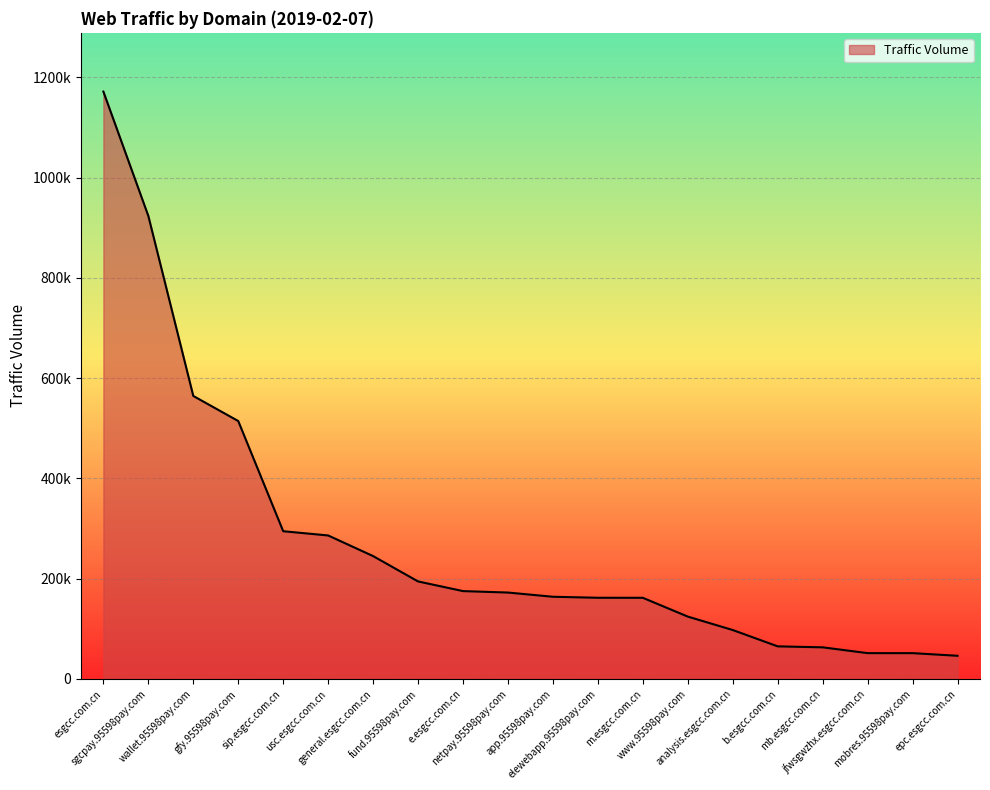

Where is the data nearest to the value 608882?

wallet.95598pay.com